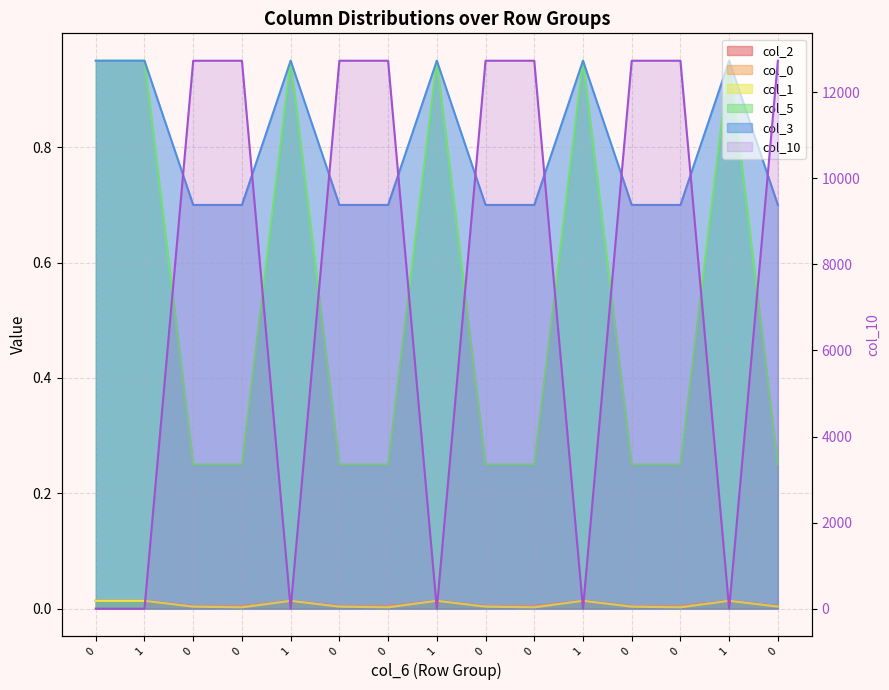

List the labels in order of value, smallest first.

0, 1, 1, 1, 1, 1, 0, 0, 0, 0, 0, 0, 0, 0, 0